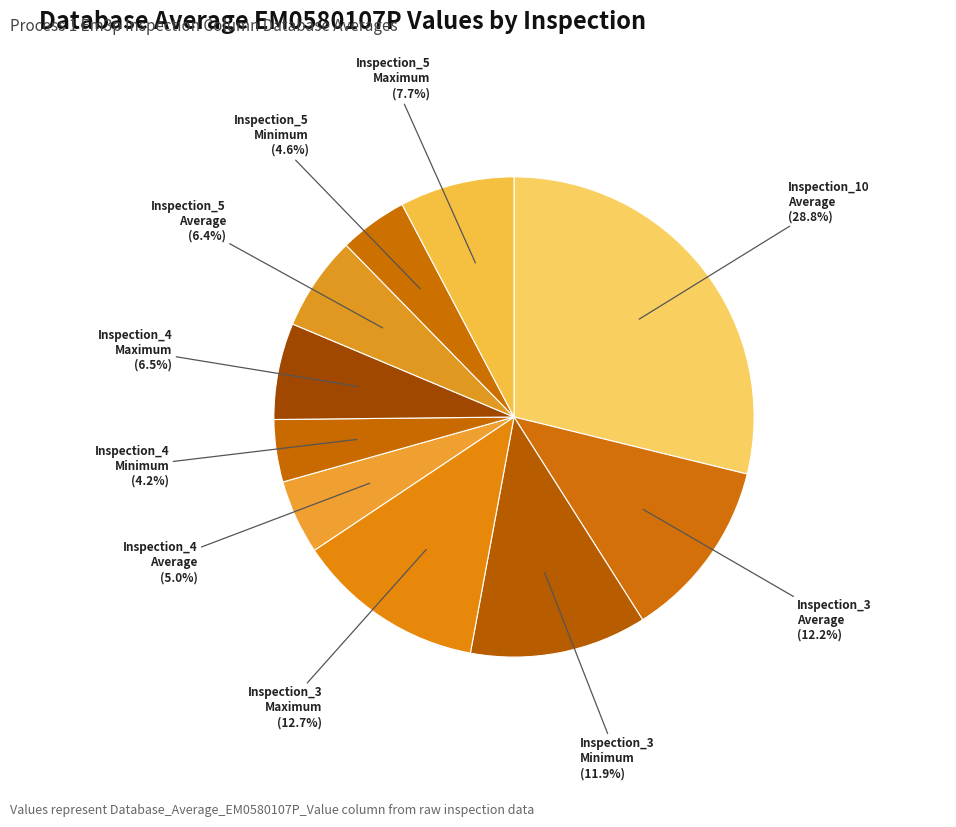

Which slice is the largest?

Inspection_10 Average (28.8%)